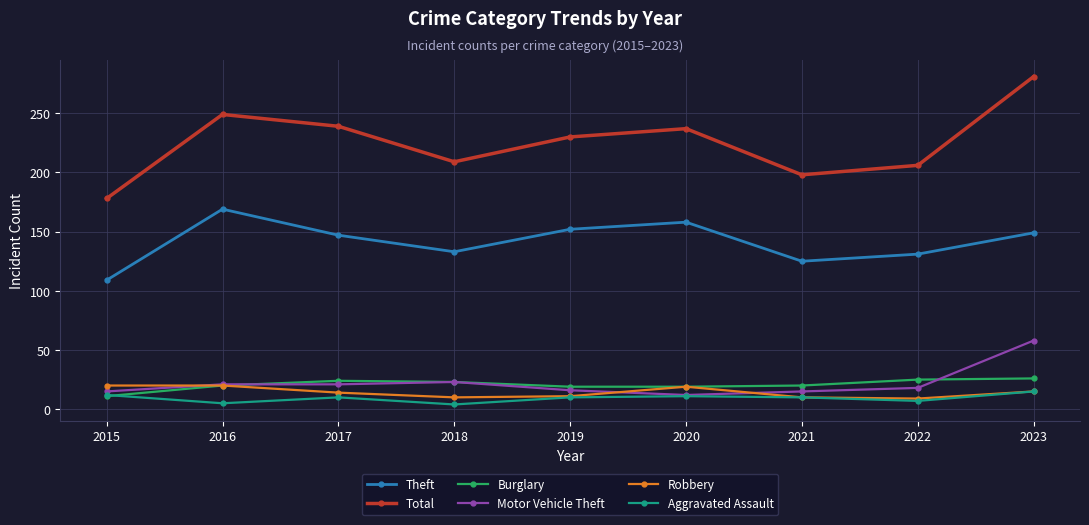

What is the highest value of the Aggravated Assault series?

15